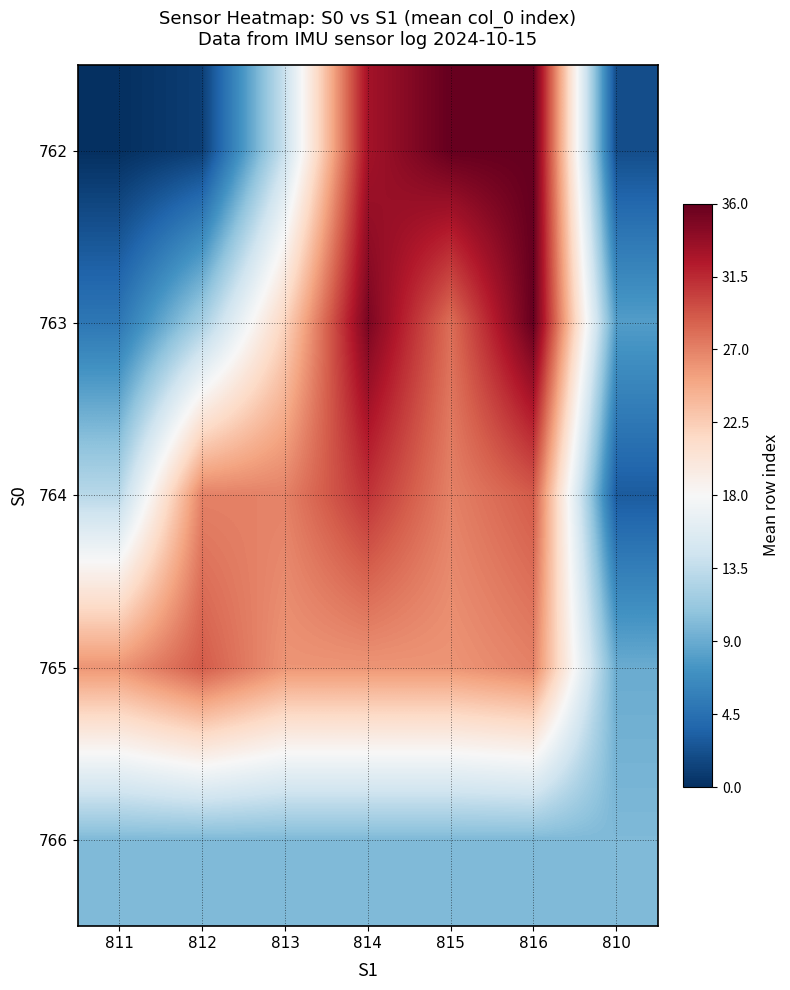

What is the difference between the highest and lowest values at 810?

8